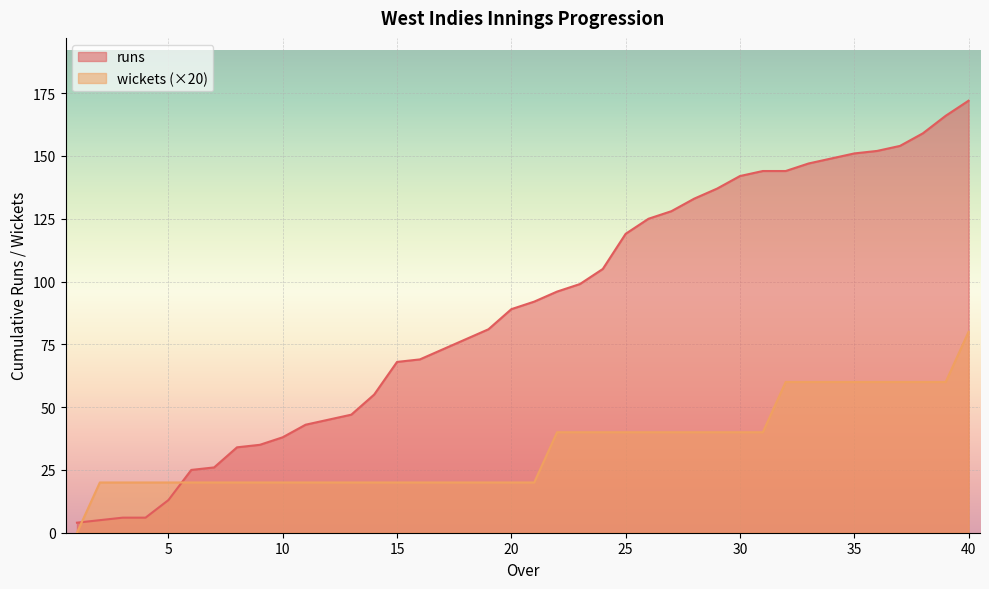

Read the runs value at 24.

105